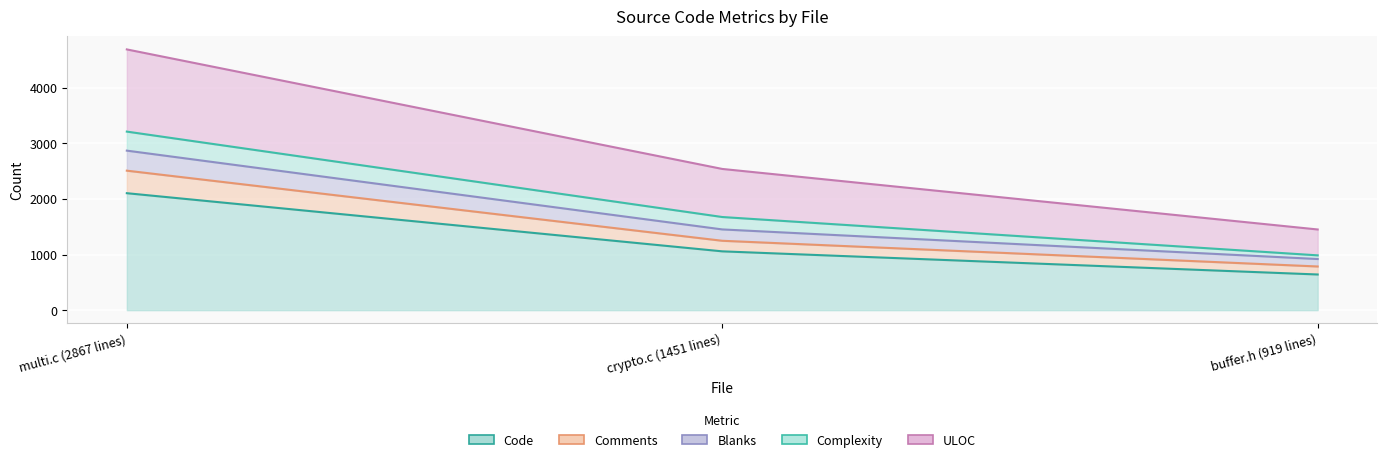

How many values in the ULOC series exceed 2538?

1